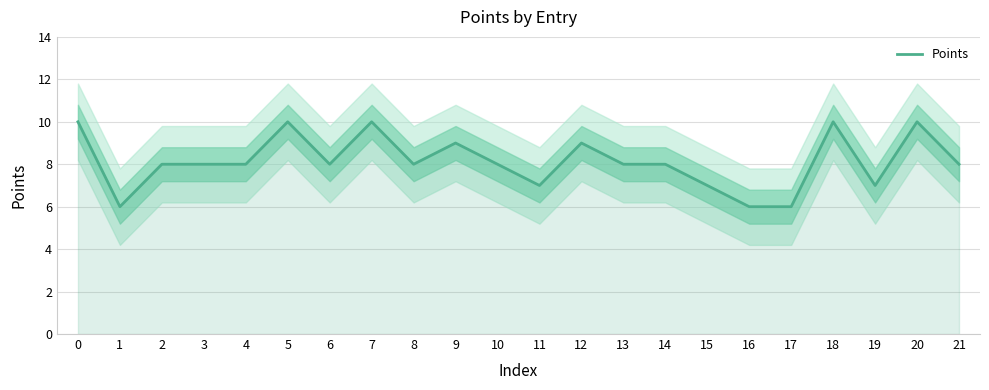

Reading right to left, list all the values displayed in this chart.

8	10	7	10	6	6	7	8	8	9	7	8	9	8	10	8	10	8	8	8	6	10